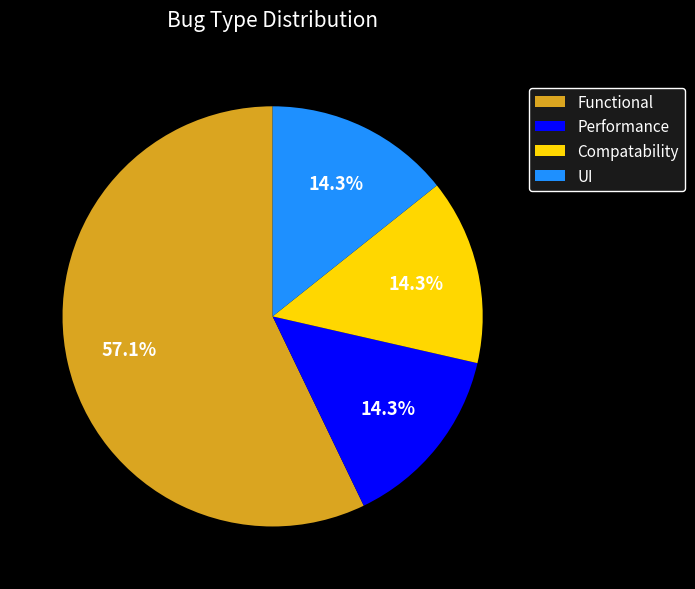

Which category has the biggest portion of the pie?

Functional